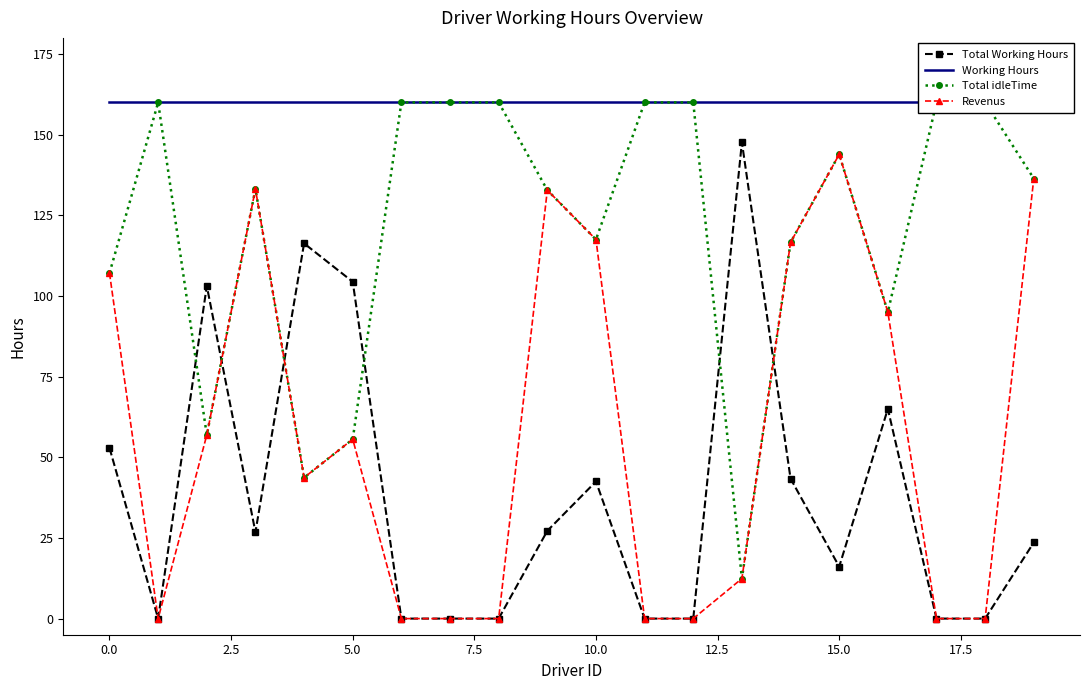

How many categories are shown in the chart?

20